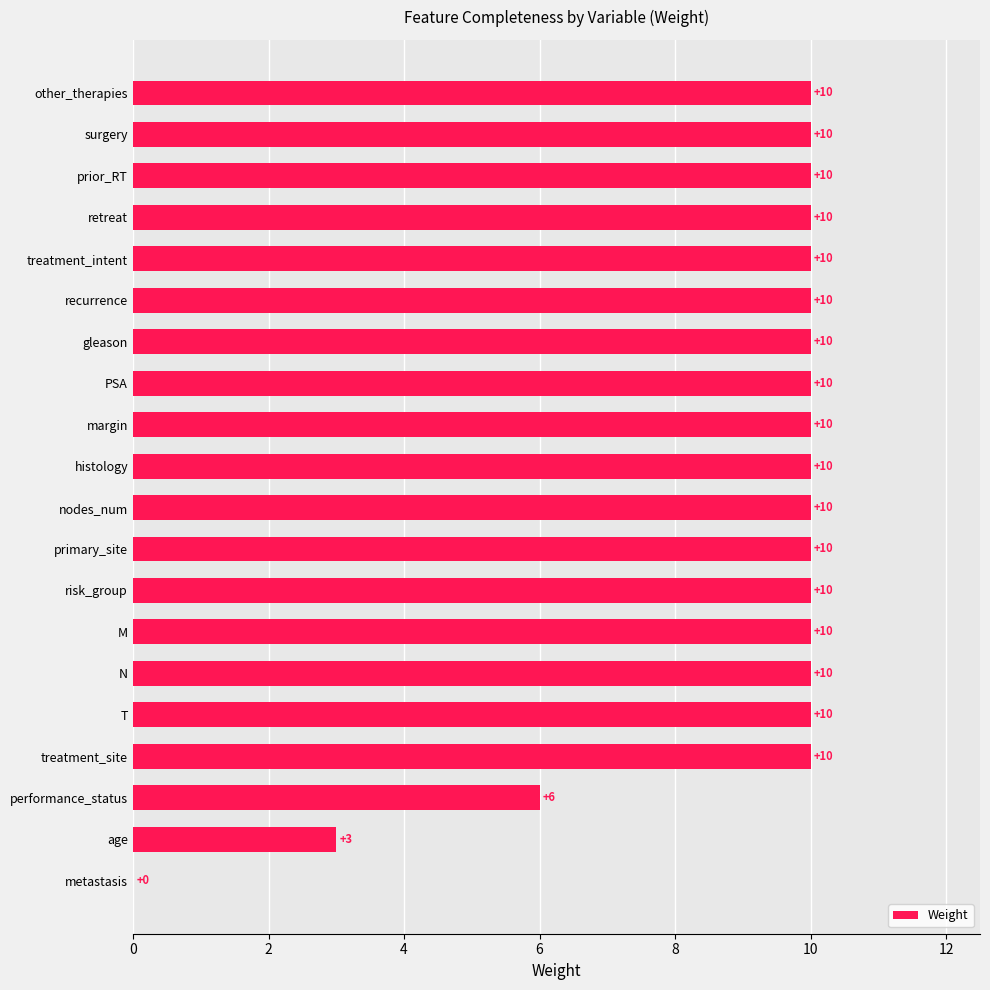

What is the sum of all values?

179